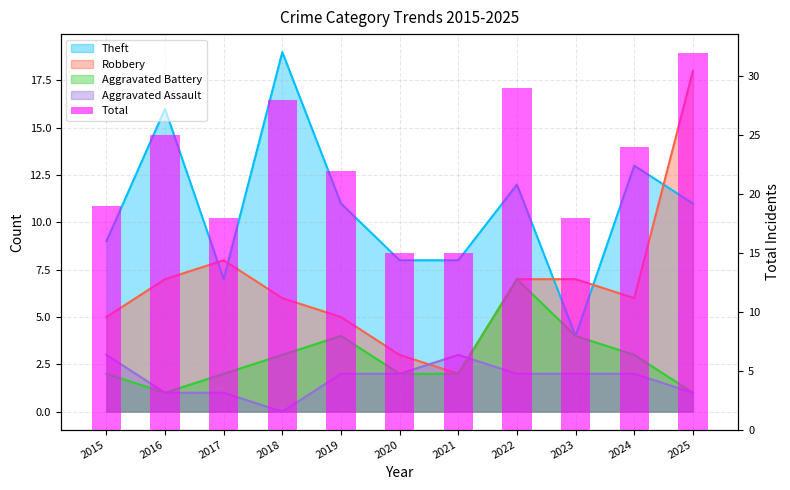

What is the smallest value displayed?

15